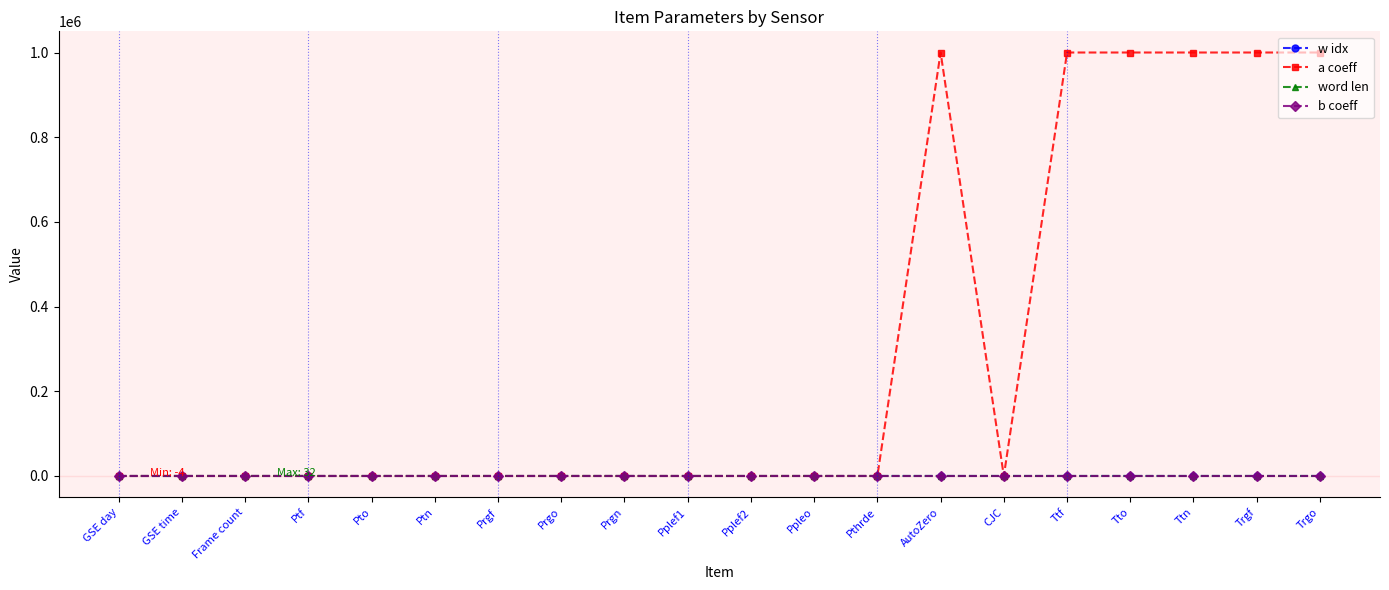

What is the smallest value displayed?

-4.0